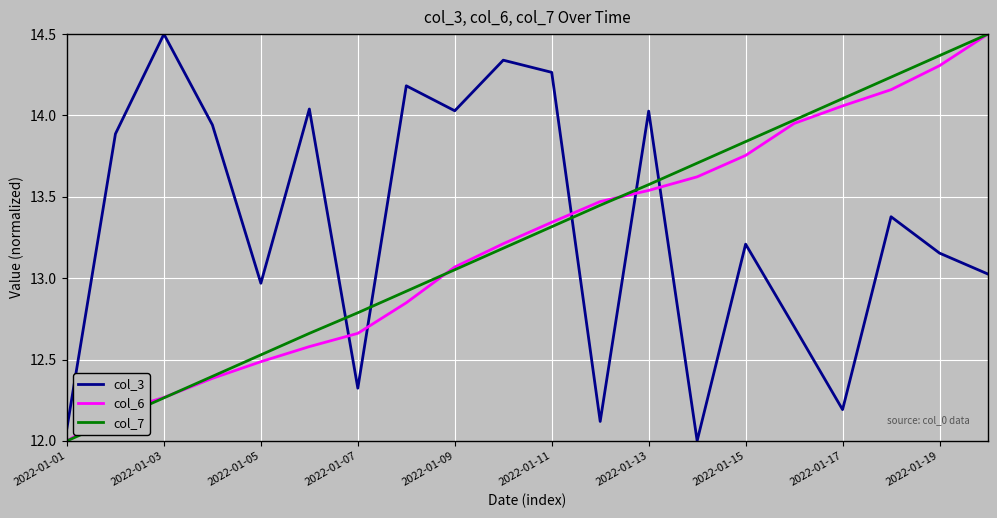

How many distinct data groups are displayed?

3